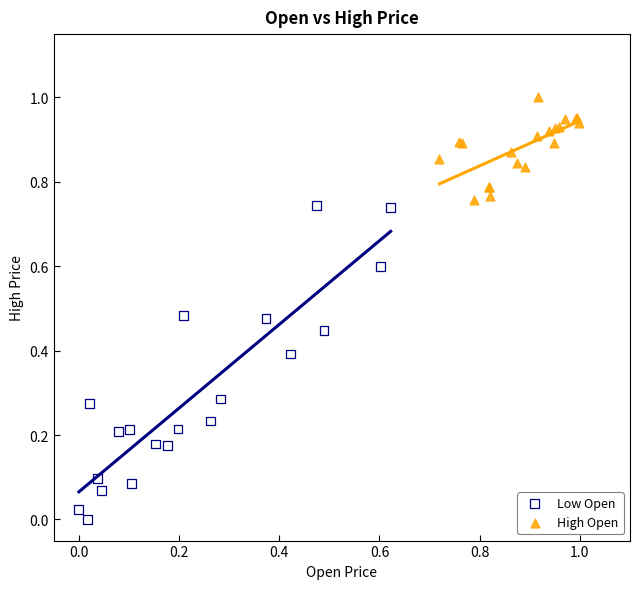

Which series contains the highest Y value?

High Open